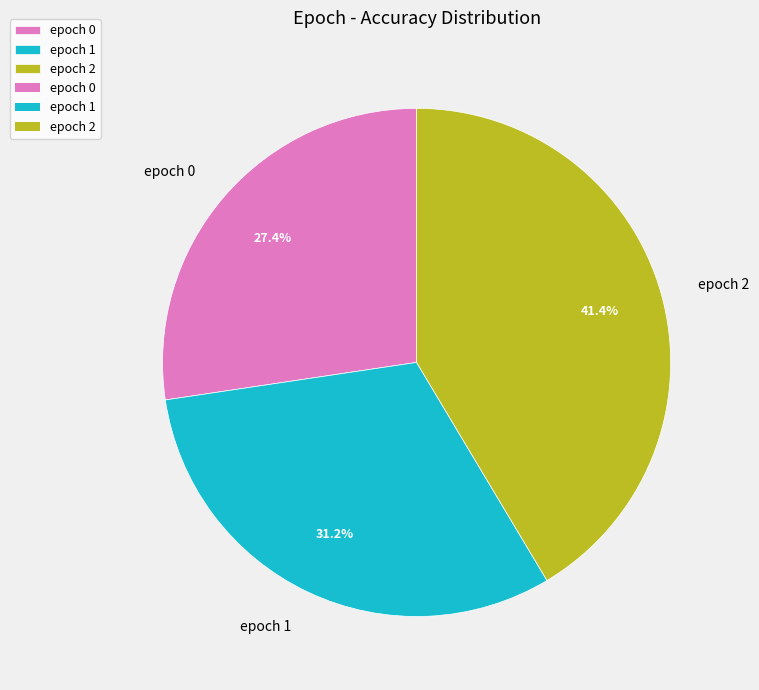

What is the smallest slice in the pie chart?

epoch 0